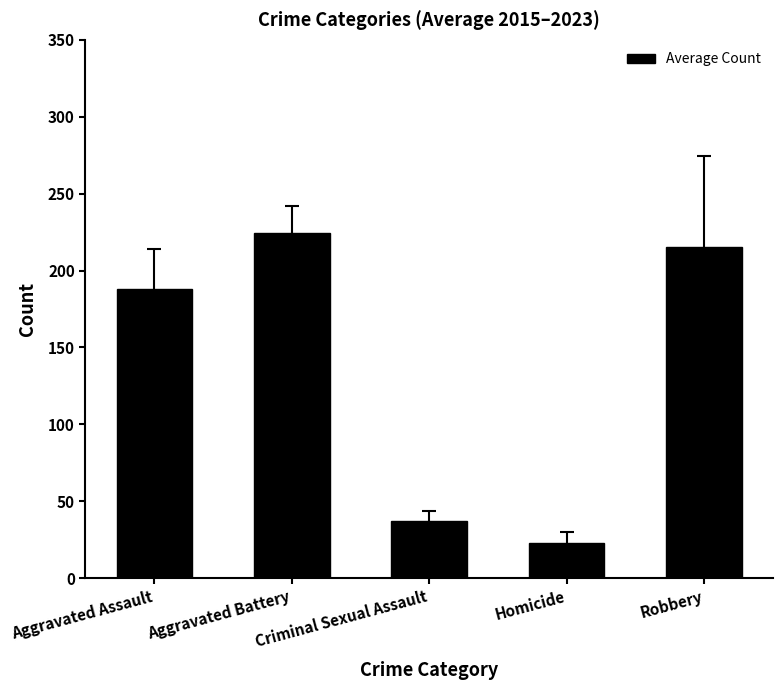

The value at Aggravated Assault is 63.2. True or false?

False